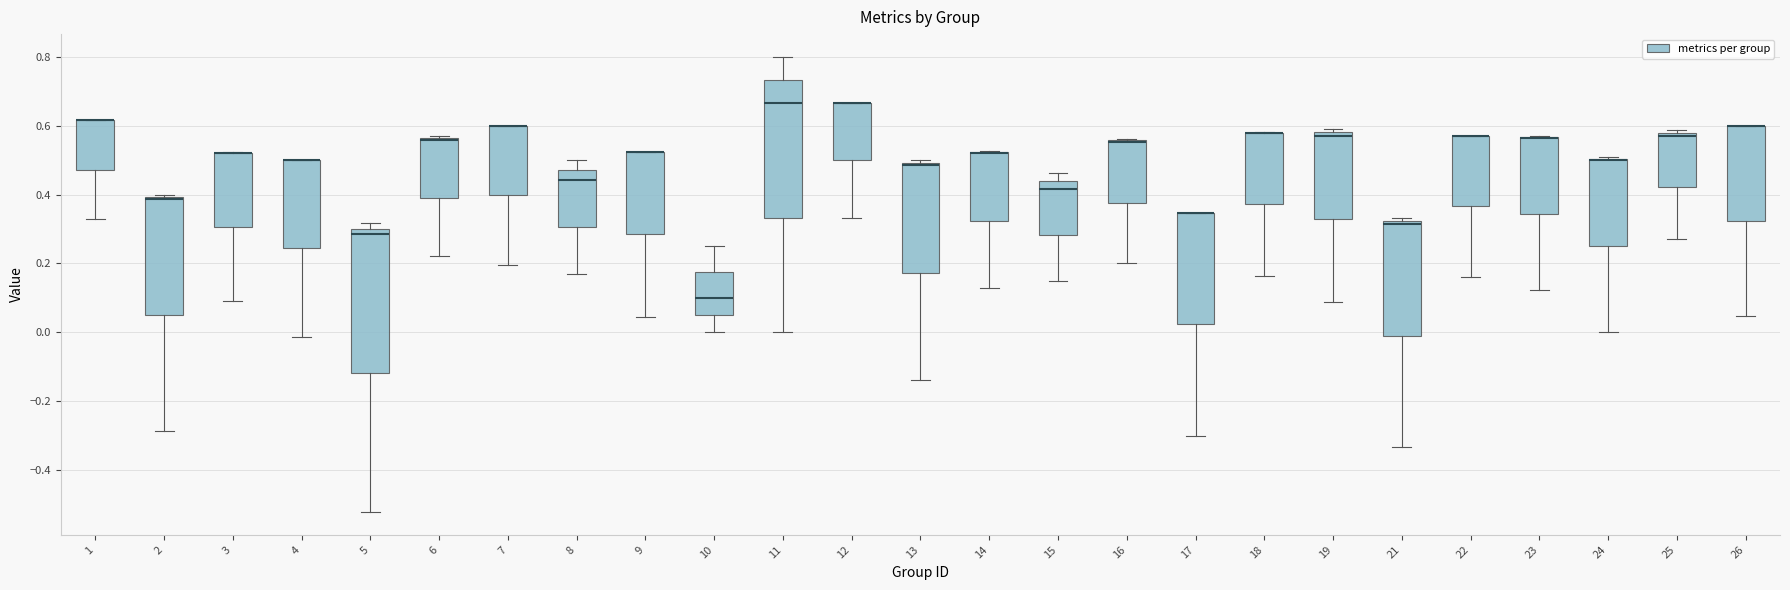

Reading left to right, read every box against the y-axis: the position of its median line, the range the box covers, and the ends of its whiskers. The values are not printed on the chart, so give them approximately, as read against the axis.

1: median 0.62 (drawn on the box's upper edge), box 0.48 to 0.62, whiskers 0.32 to 0.62
2: median 0.38 (drawn on the box's upper edge), box 0.06 to 0.40, whiskers -0.28 to 0.40
3: median 0.52 (drawn on the box's upper edge), box 0.30 to 0.52, whiskers 0.10 to 0.52
4: median 0.50 (drawn on the box's upper edge), box 0.24 to 0.50, whiskers -0.02 to 0.50
5: median 0.28, box -0.12 to 0.30, whiskers -0.52 to 0.32
6: median 0.56 (just below the box's upper edge), box 0.38 to 0.56, whiskers 0.22 to 0.58
7: median 0.60 (drawn on the box's upper edge), box 0.40 to 0.60, whiskers 0.20 to 0.60
8: median 0.44, box 0.30 to 0.48, whiskers 0.16 to 0.50
9: median 0.52 (drawn on the box's upper edge), box 0.28 to 0.52, whiskers 0.04 to 0.52
10: median 0.10, box 0.06 to 0.18, whiskers 0.00 to 0.26
11: median 0.66, box 0.34 to 0.74, whiskers 0.00 to 0.80
12: median 0.66 (drawn on the box's upper edge), box 0.50 to 0.66, whiskers 0.34 to 0.66
13: median 0.48, box 0.18 to 0.50, whiskers -0.14 to 0.50 (just above the box's upper edge)
14: median 0.52 (drawn on the box's upper edge), box 0.32 to 0.52, whiskers 0.12 to 0.52
15: median 0.42, box 0.28 to 0.44, whiskers 0.14 to 0.46
16: median 0.56 (drawn on the box's upper edge), box 0.38 to 0.56, whiskers 0.20 to 0.56
17: median 0.34 (drawn on the box's upper edge), box 0.02 to 0.34, whiskers -0.30 to 0.34
18: median 0.58 (drawn on the box's upper edge), box 0.38 to 0.58, whiskers 0.16 to 0.58
19: median 0.58 (just below the box's upper edge), box 0.32 to 0.58, whiskers 0.08 to 0.60
21: median 0.32 (just below the box's upper edge), box 0.00 to 0.32, whiskers -0.34 to 0.34
22: median 0.58 (drawn on the box's upper edge), box 0.36 to 0.58, whiskers 0.16 to 0.58
23: median 0.56 (drawn on the box's upper edge), box 0.34 to 0.56, whiskers 0.12 to 0.58
24: median 0.50 (drawn on the box's upper edge), box 0.26 to 0.50, whiskers 0.00 to 0.50
25: median 0.58 (just below the box's upper edge), box 0.42 to 0.58, whiskers 0.28 to 0.58 (just above the box's upper edge)
26: median 0.60 (drawn on the box's upper edge), box 0.32 to 0.60, whiskers 0.04 to 0.60